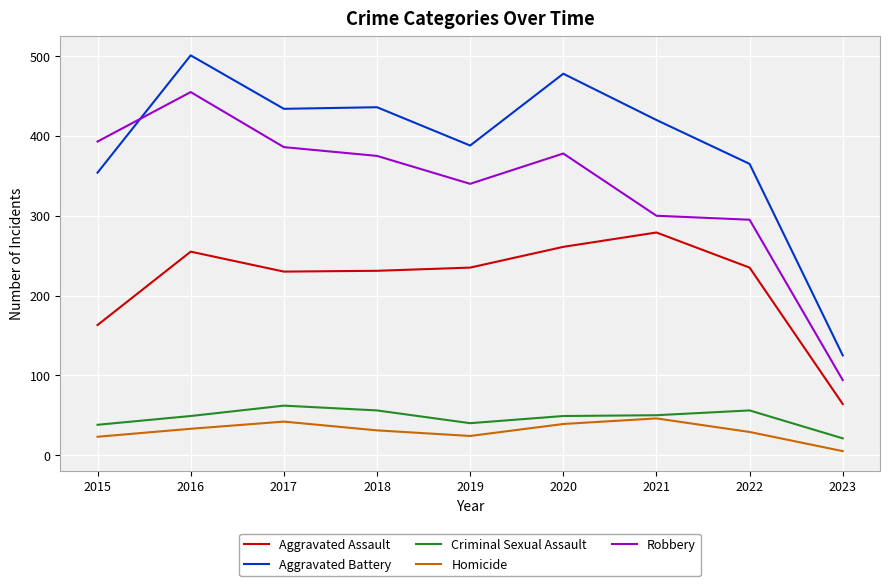

Which series has the largest range (max minus min)?

Aggravated Battery